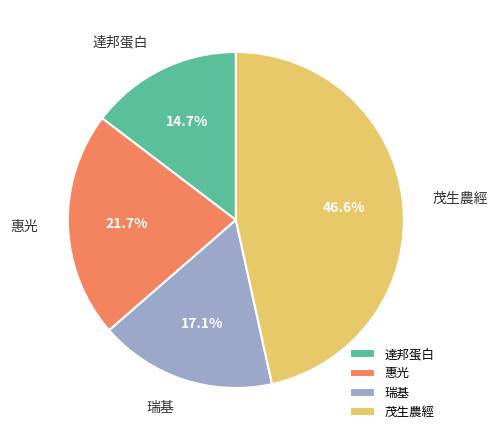

How many segments does this pie chart have?

4